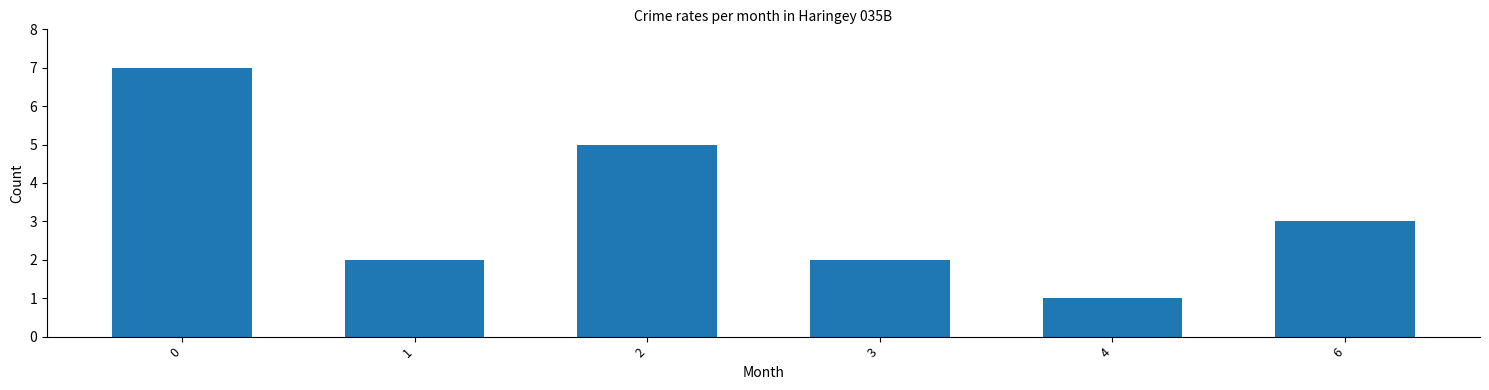

The value at 3 is 2. True or false?

True